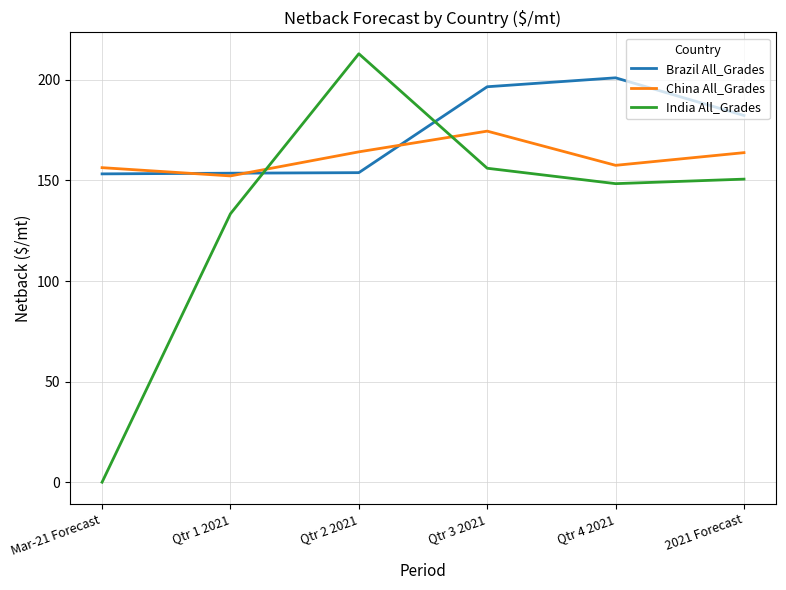

What are all the series names shown in the legend?

Brazil All_Grades, China All_Grades, India All_Grades